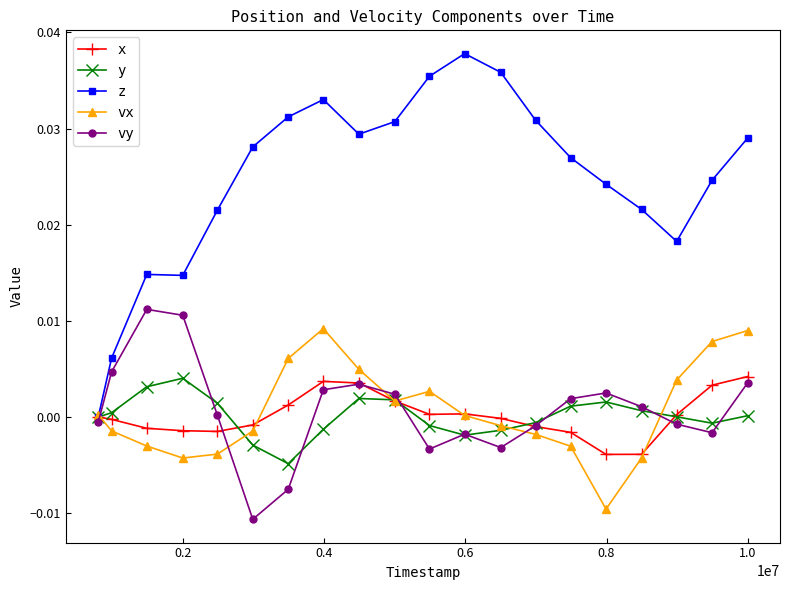

After their last crossing, which series has the higher values: vx or y?

vx